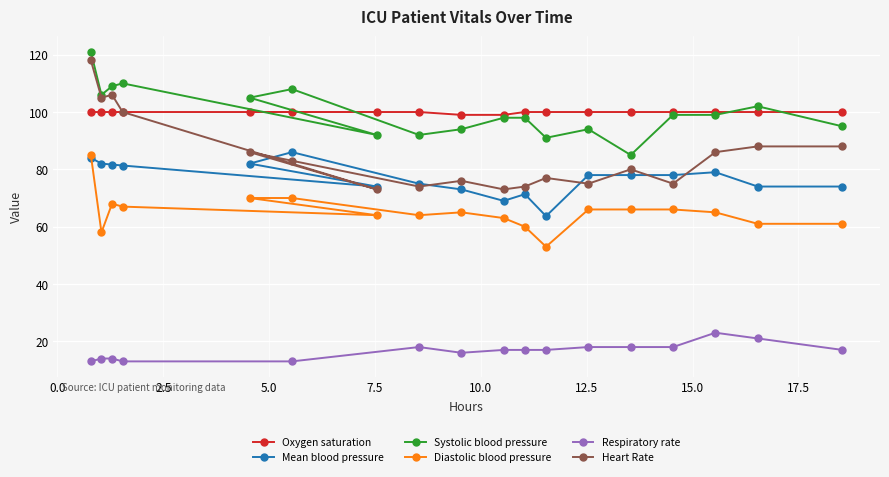

What is the value of the Mean blood pressure point at the 4th from the left?

81.3